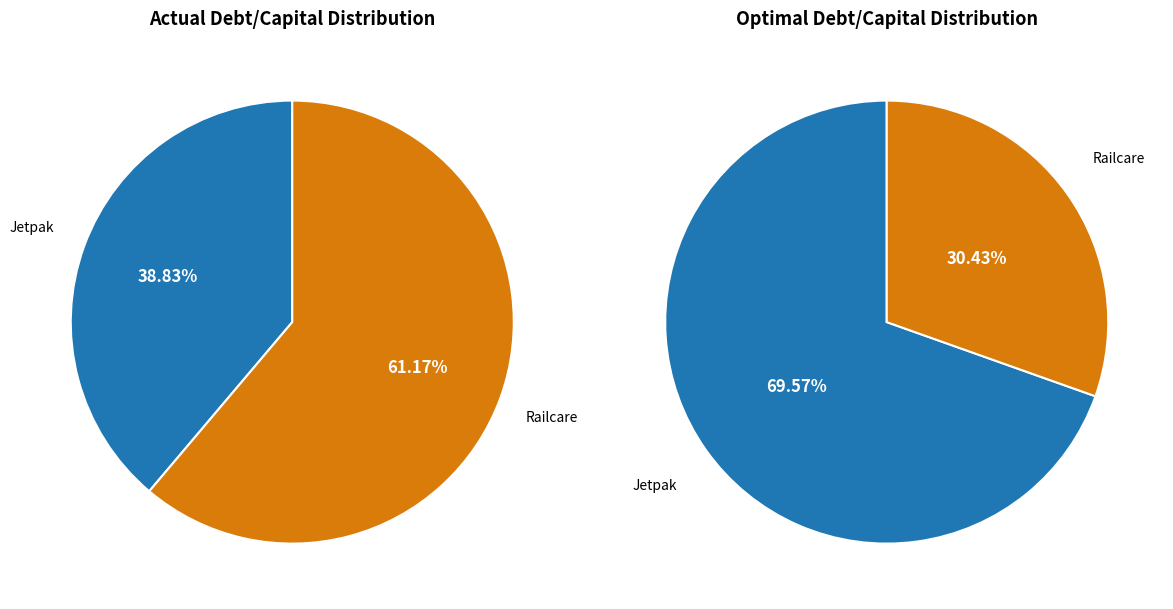

Which slice is the largest?

Railcare Group AB (publ) (OM:RAIL)